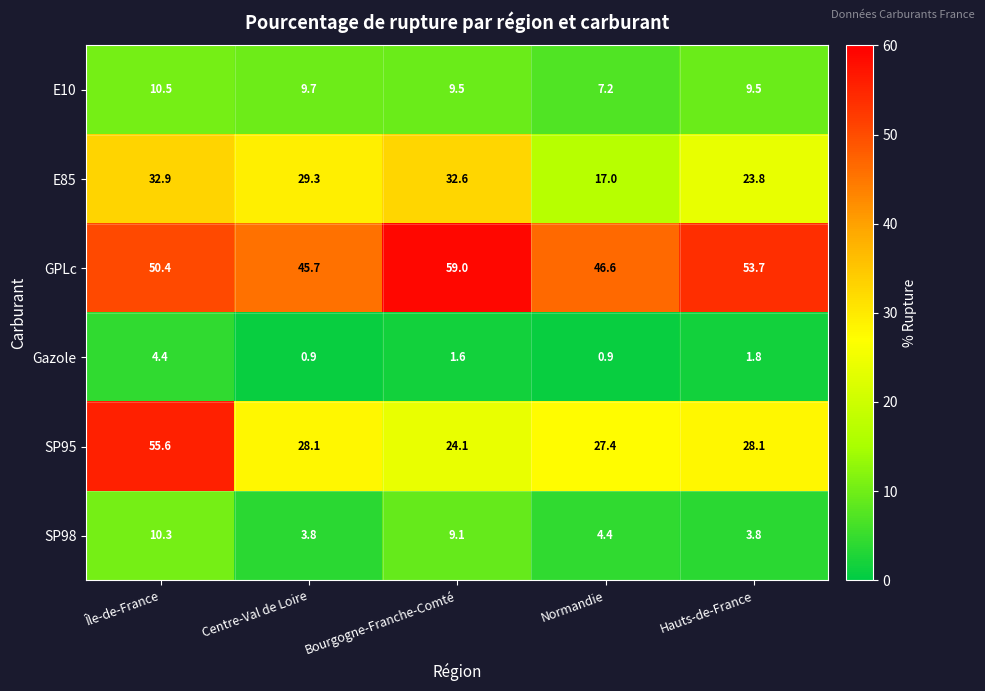

What is the maximum value for SP98?

10.3